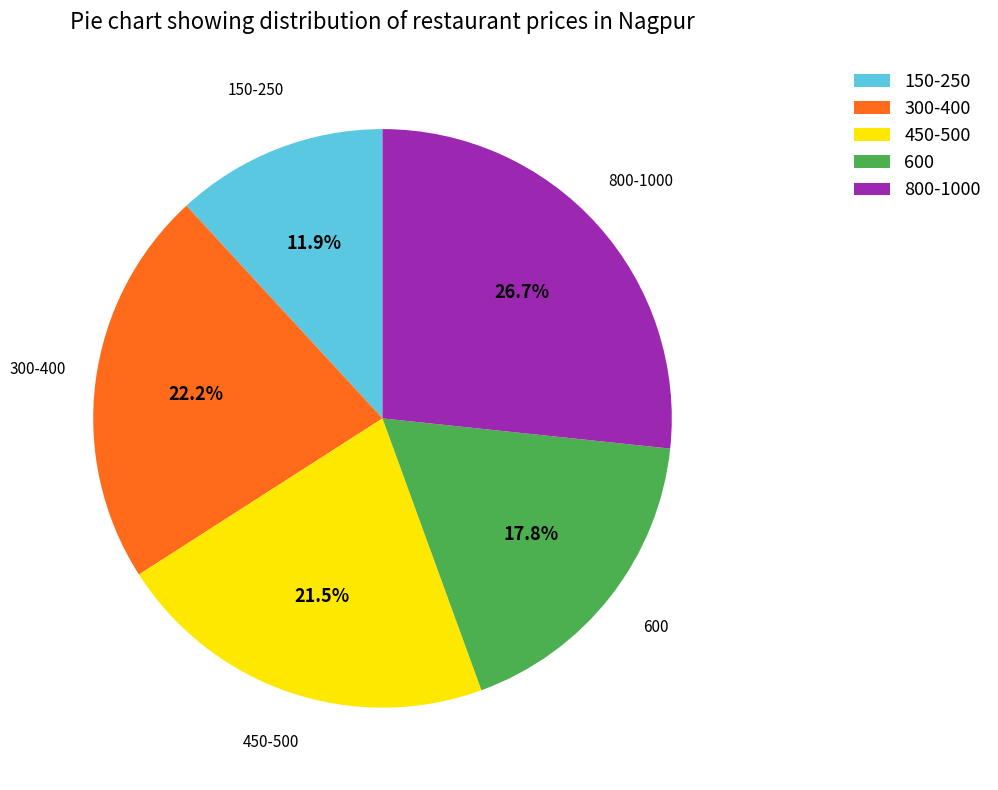

Count the number of slices in the pie.

5